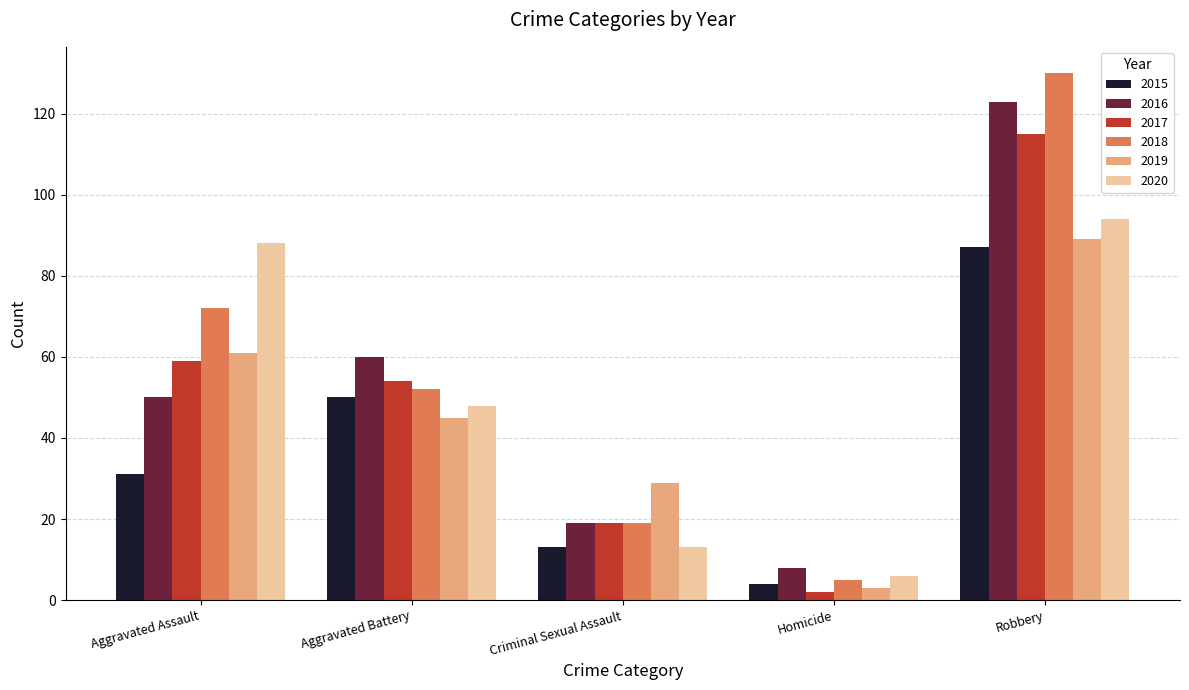

True or false: 2015 has a value of 31 at Aggravated Assault.

True